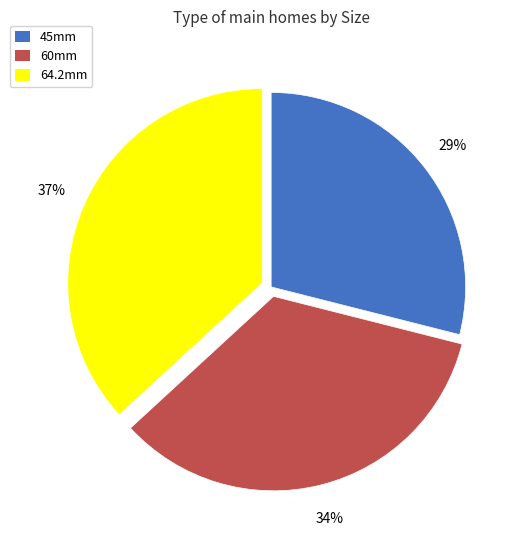

Is there a majority slice in this chart?

No